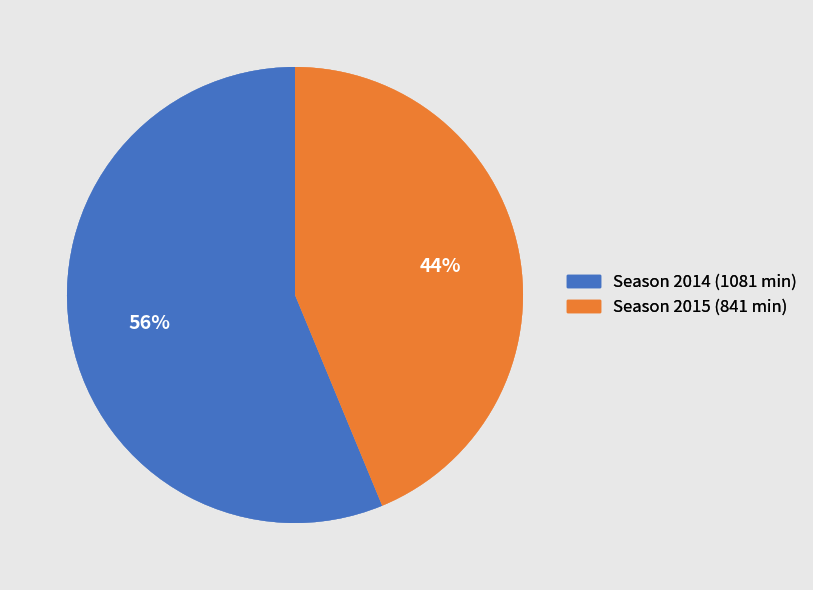

What is the largest slice in the pie chart?

Season 2014 (1081 min)